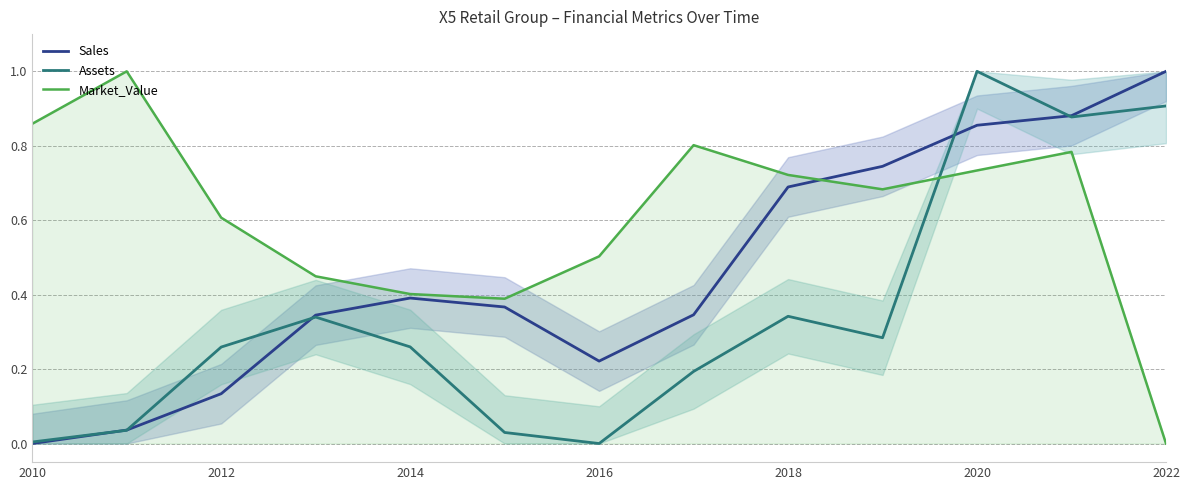

What are all the series names shown in the legend?

Sales, Assets, Market_Value